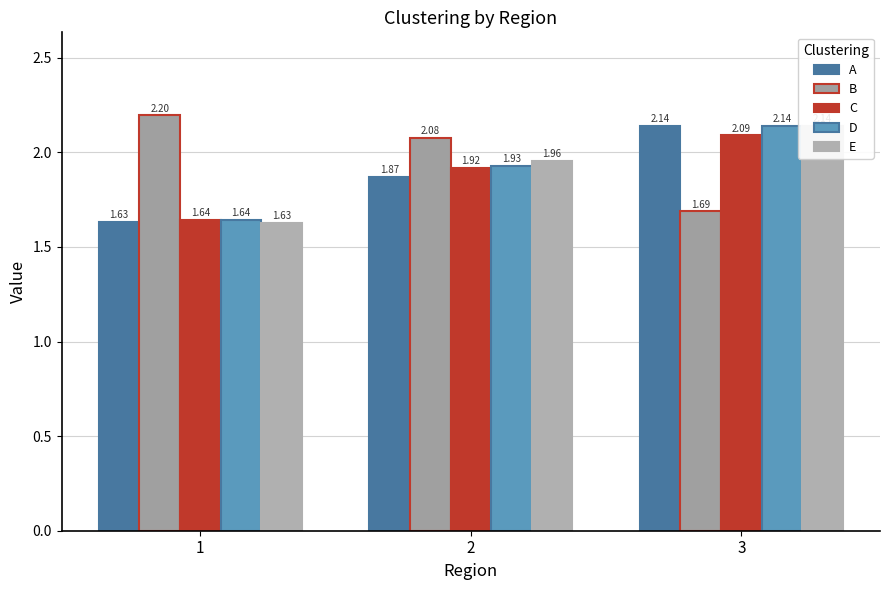

Which series has the largest range (max minus min)?

E